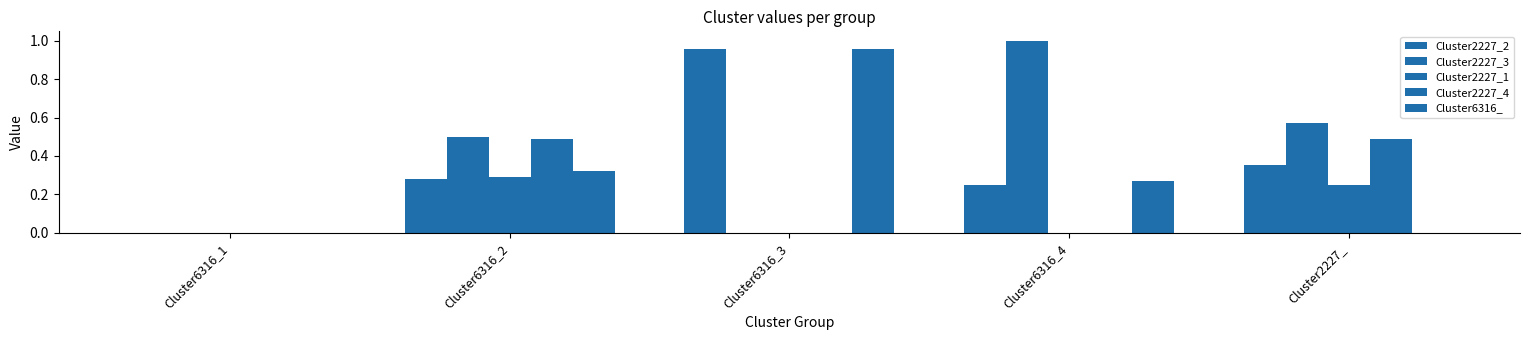

Reading left to right, list all the values displayed in this chart.

Cluster2227_2: Cluster6316_1=0.0	Cluster6316_2=0.3	Cluster6316_3=1.0	Cluster6316_4=0.2	Cluster2227_=0.3
Cluster2227_3: Cluster6316_1=0.0	Cluster6316_2=0.5	Cluster6316_3=0.0	Cluster6316_4=1.0	Cluster2227_=0.6
Cluster2227_1: Cluster6316_1=0.0	Cluster6316_2=0.3	Cluster6316_3=0.0	Cluster6316_4=0.0	Cluster2227_=0.2
Cluster2227_4: Cluster6316_1=0.0	Cluster6316_2=0.5	Cluster6316_3=0.0	Cluster6316_4=0.0	Cluster2227_=0.5
Cluster6316_: Cluster6316_1=0.0	Cluster6316_2=0.3	Cluster6316_3=1.0	Cluster6316_4=0.3	Cluster2227_=0.0